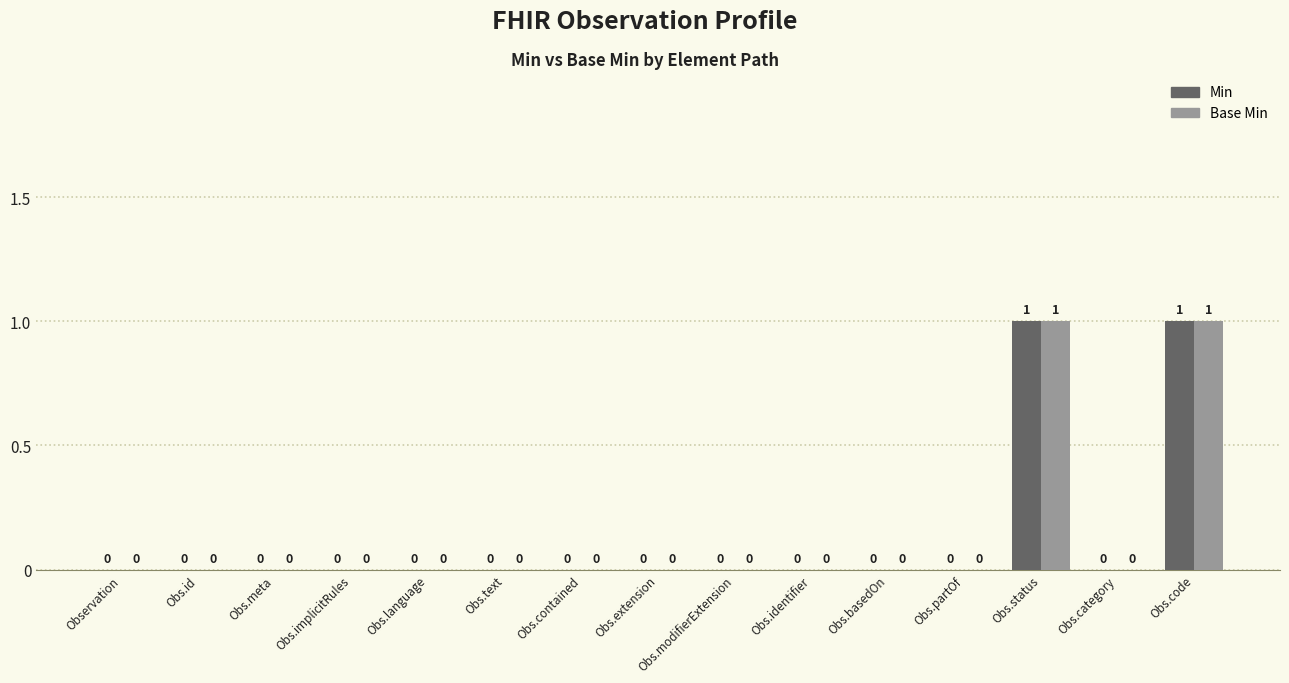

Is it true that Base Min equals 1 at Obs.code?

True